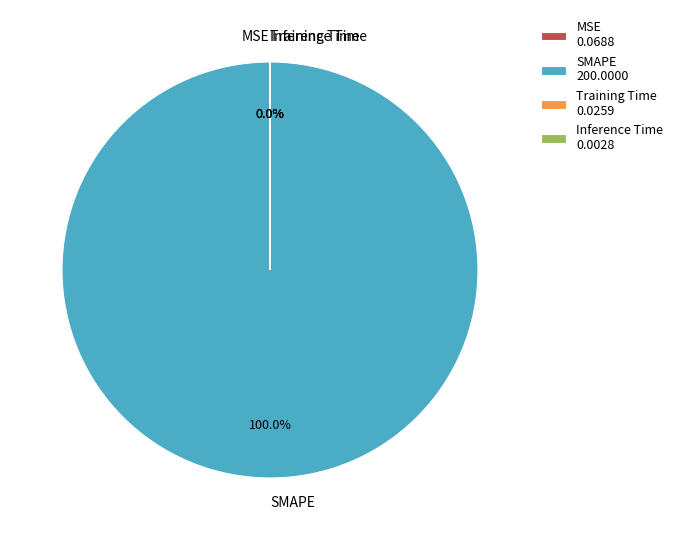

Does any single category account for the majority?

Yes